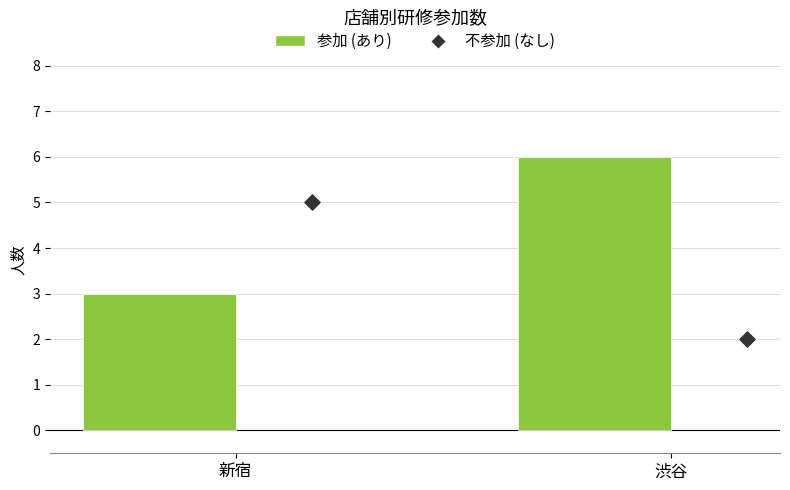

What are all the series names shown in the legend?

参加 (あり), 不参加 (なし)